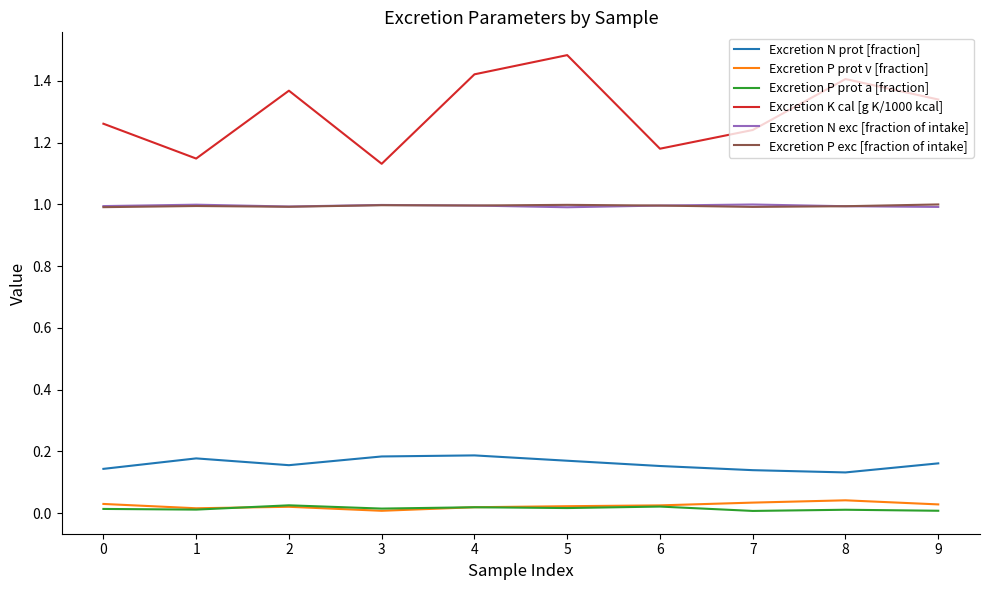

True or false: Excretion P exc [fraction of intake] and Excretion K cal [g K/1000 kcal] cross at least once.

False